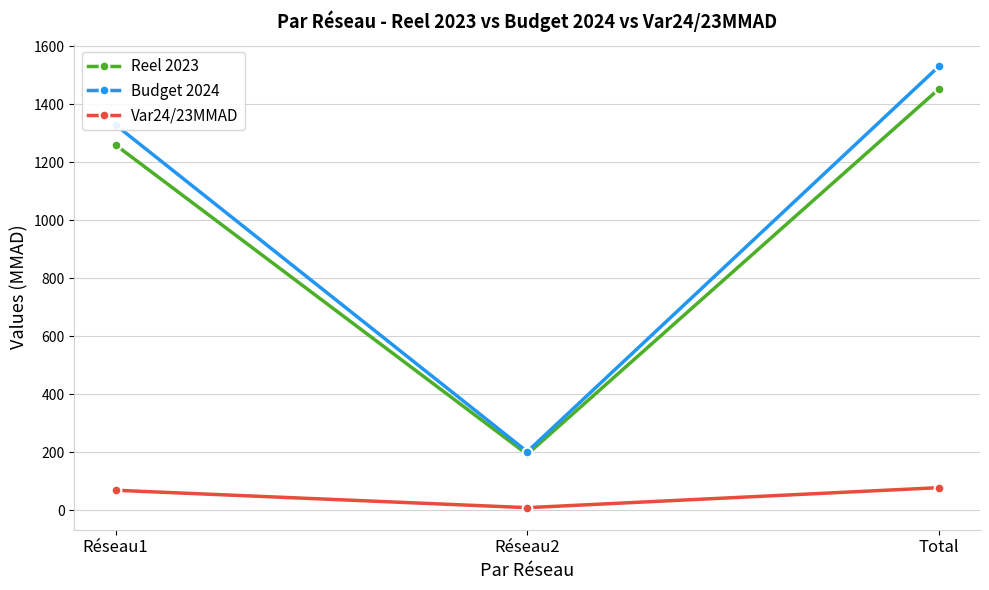

Count the number of categories in the chart.

3